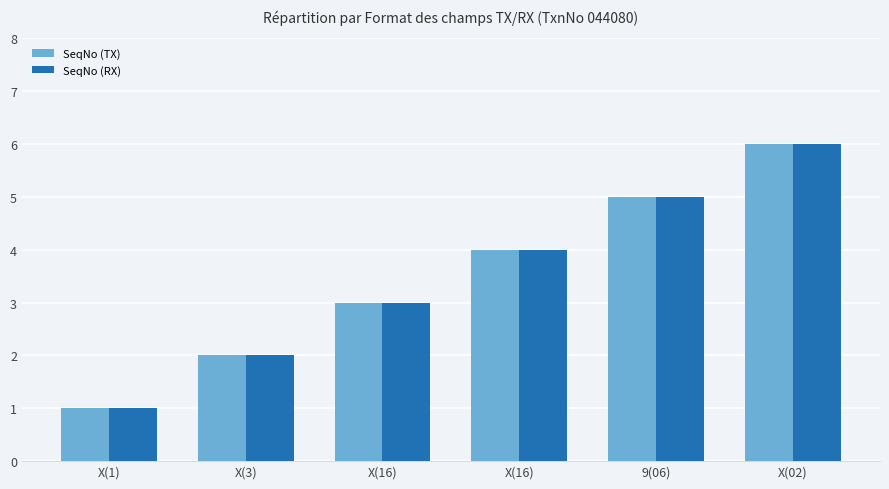

What is the total value across all series at X(1)?

2